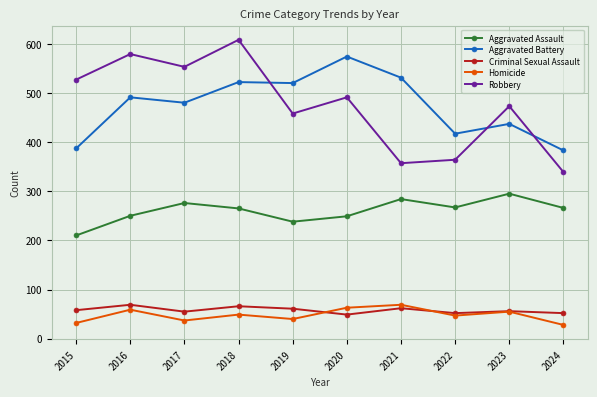

What is the maximum value shown in the chart?

608